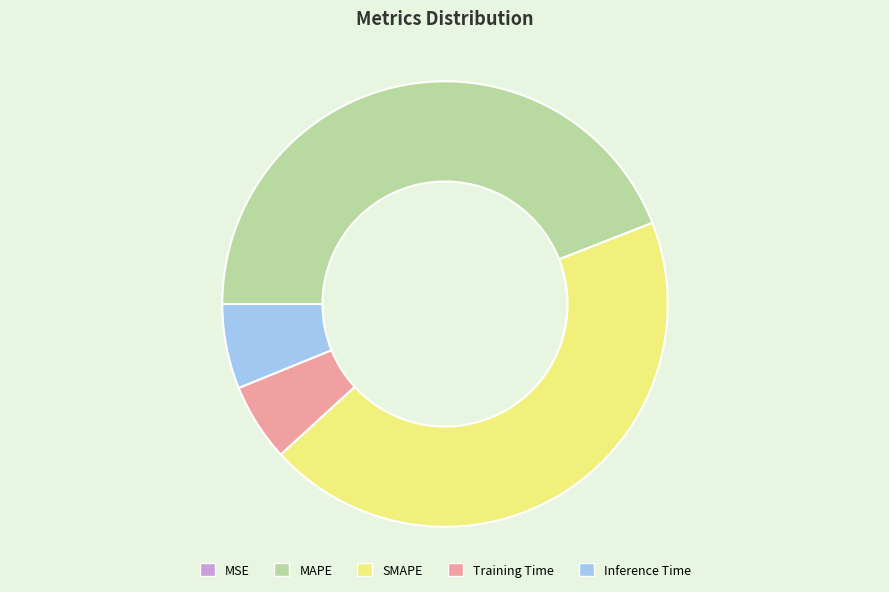

Between SMAPE and Training Time, which is larger?

SMAPE